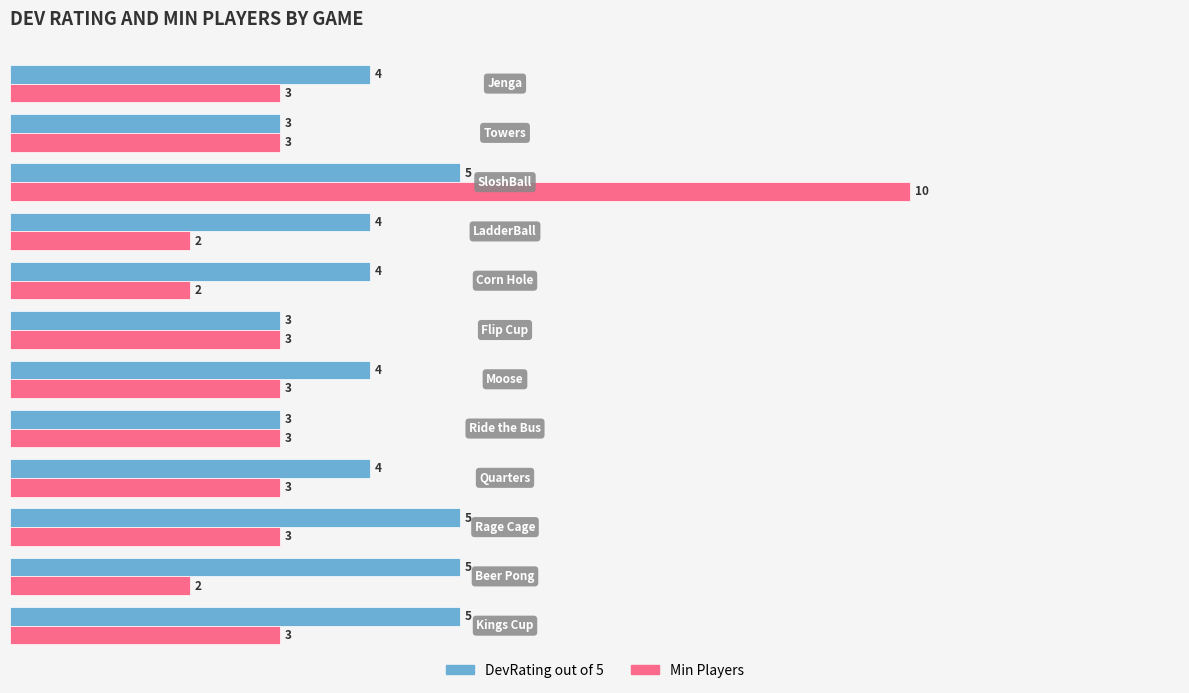

Which series has the widest spread of values?

Min Players